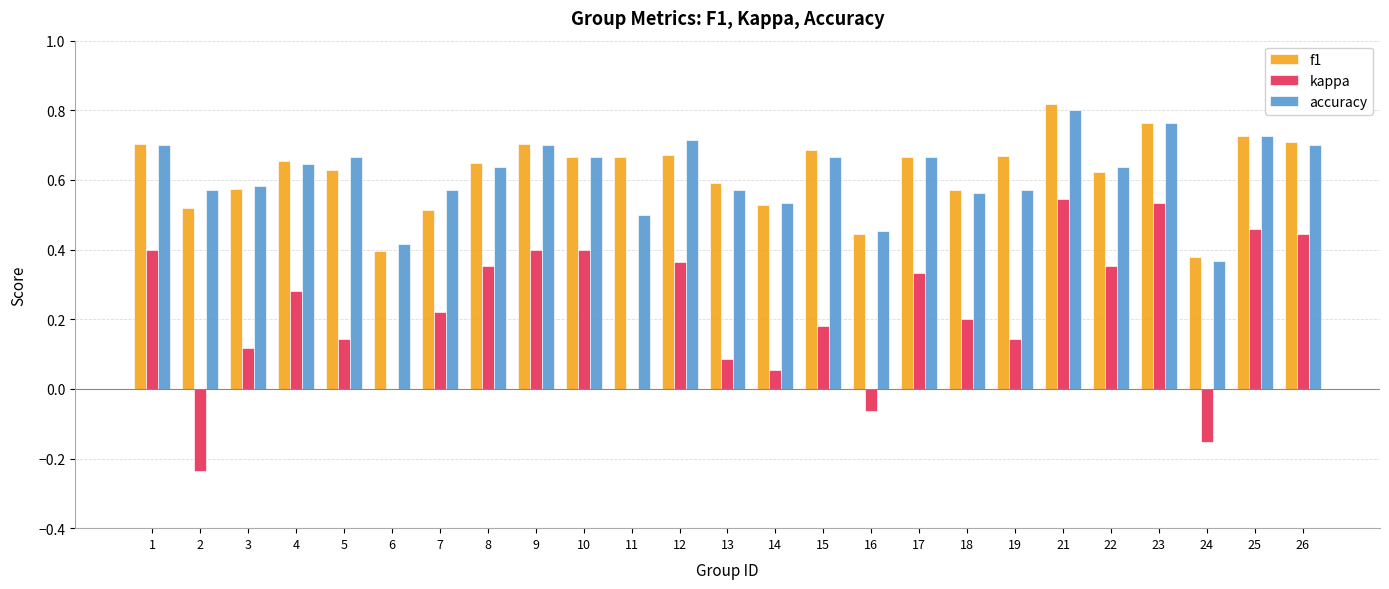

Which series changed the most between 1 and 2?

kappa